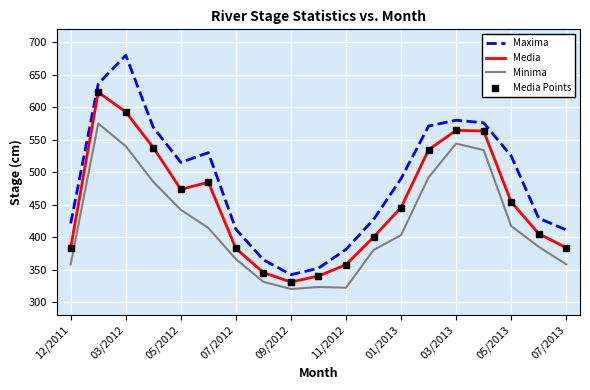

Which series has the widest spread of values?

Maxima